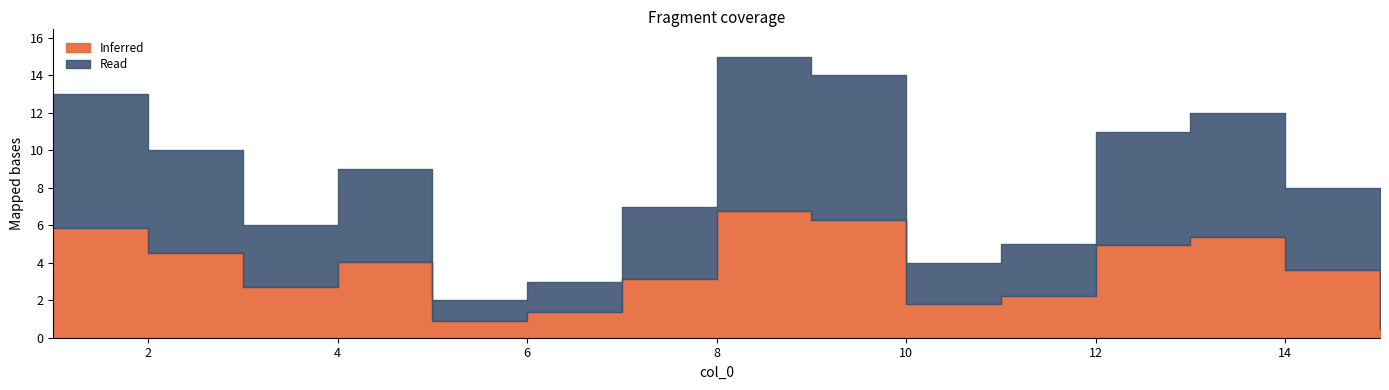

Where does the data first go above 8?

4